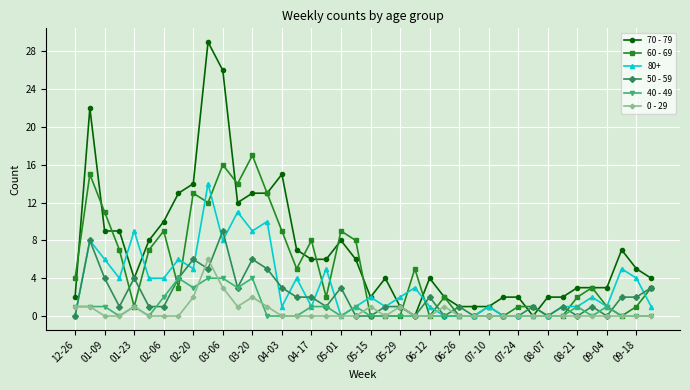

Which series has the largest total across all categories?

70 - 79